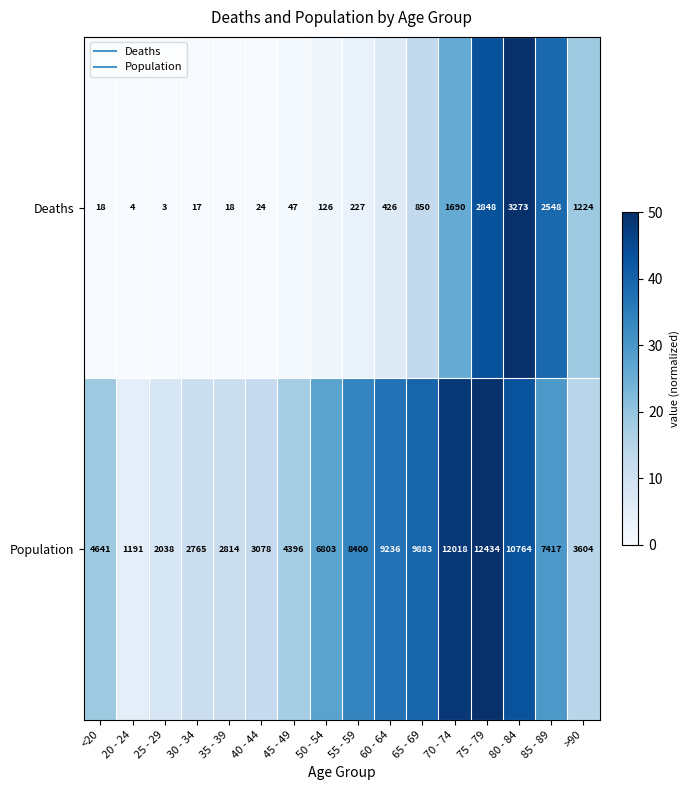

At which label is Population closest to 6812?

50 - 54